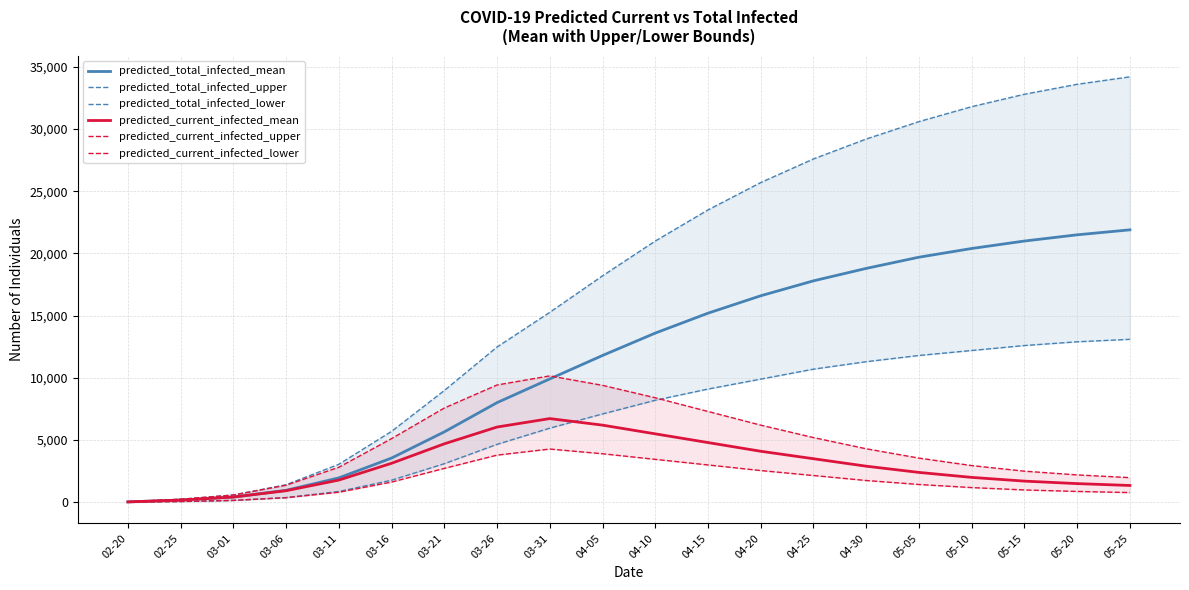

At which category is the sum across all series the highest?

05-25